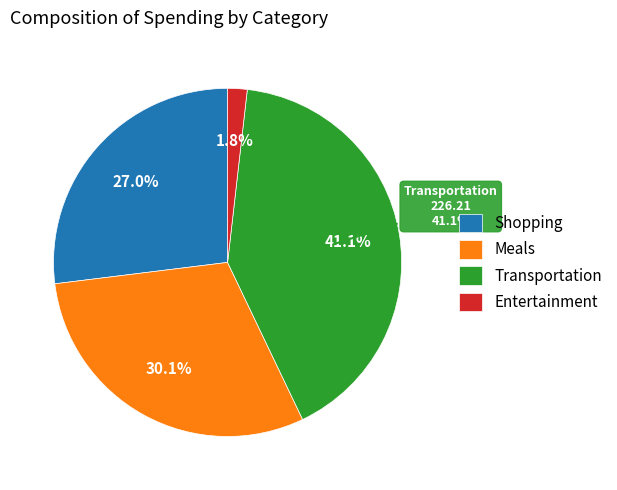

Is Shopping the majority of the pie?

Yes